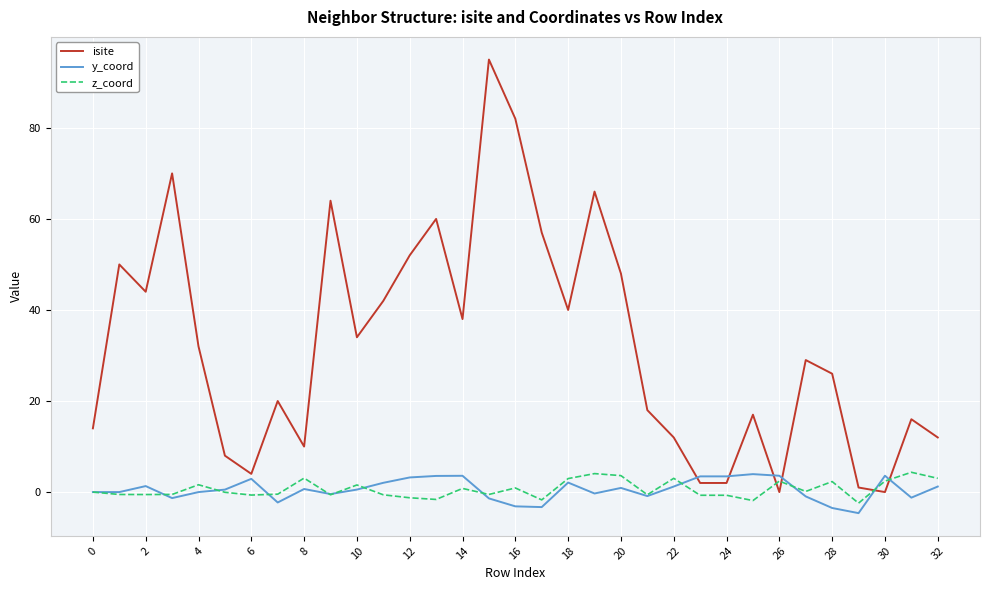

How many interior local peaks does the isite series have?

10